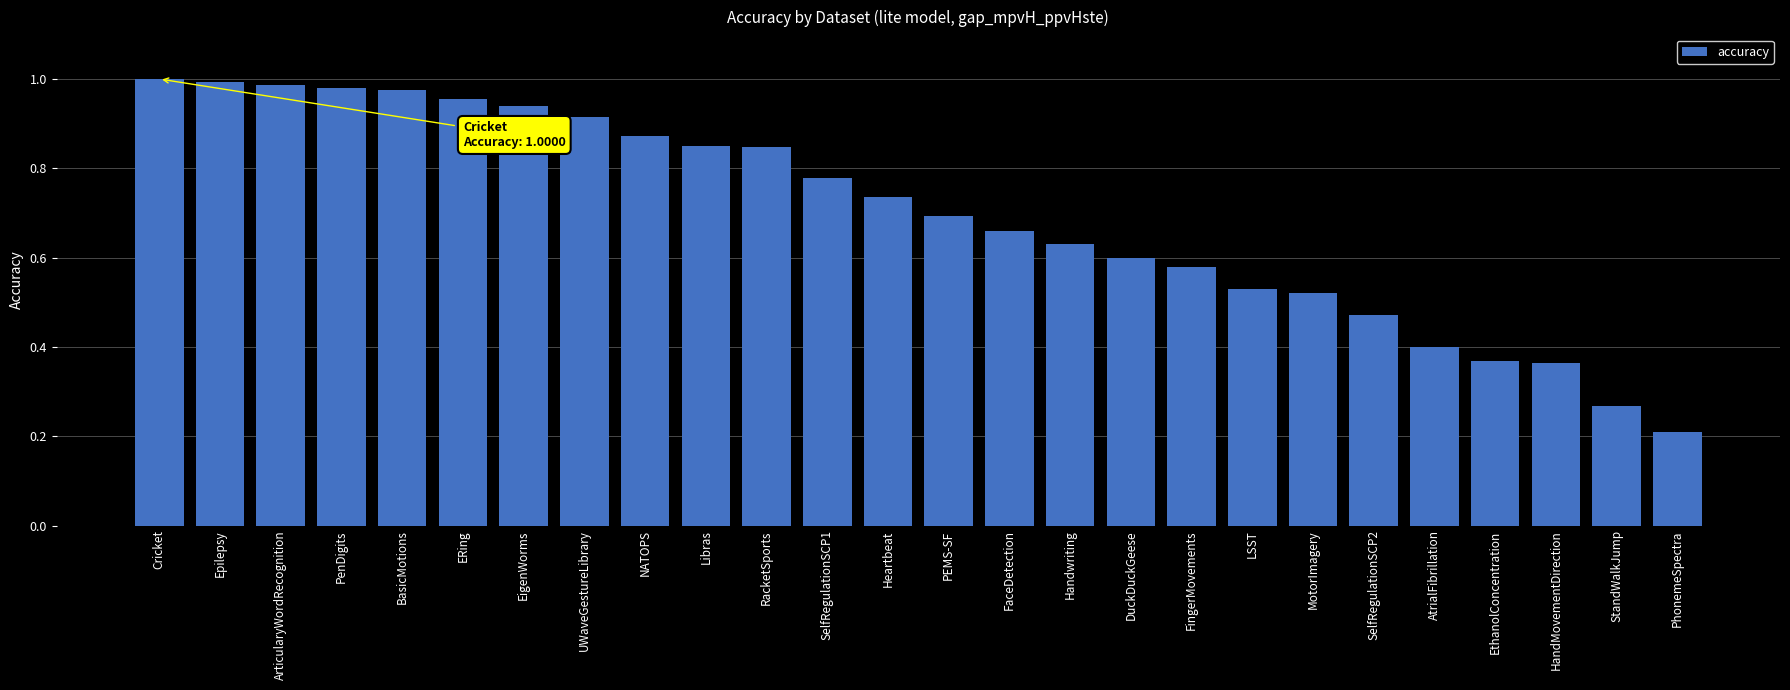

What is the label of the 22nd bar from the right?

BasicMotions